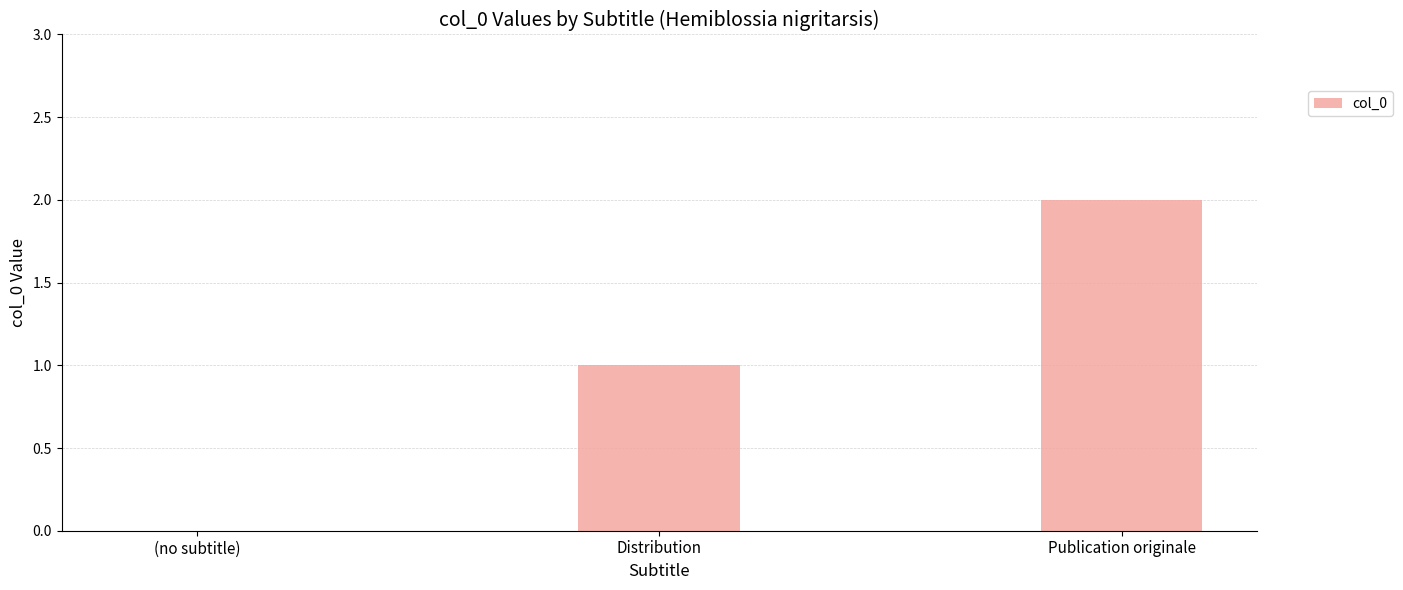

What is the greatest value displayed?

2